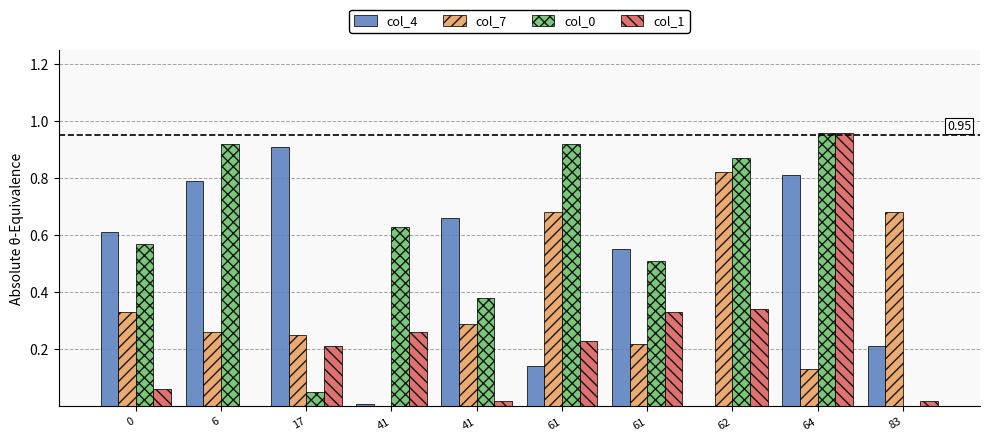

What is the difference between the highest and lowest values at 41?

0.6